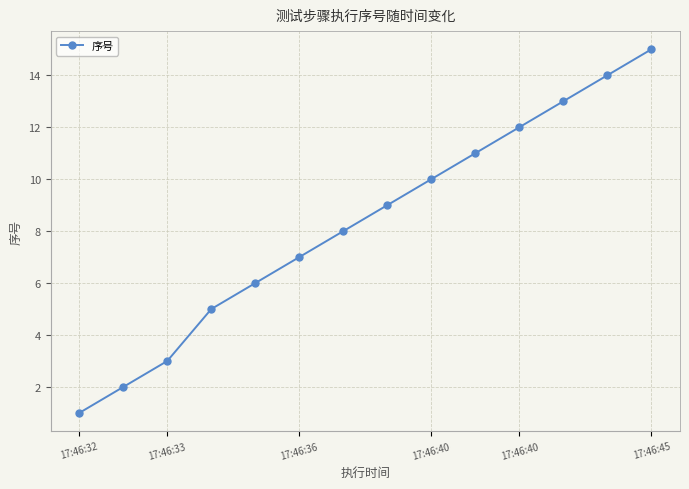

Does the chart display data point markers on the line(s)?

Yes